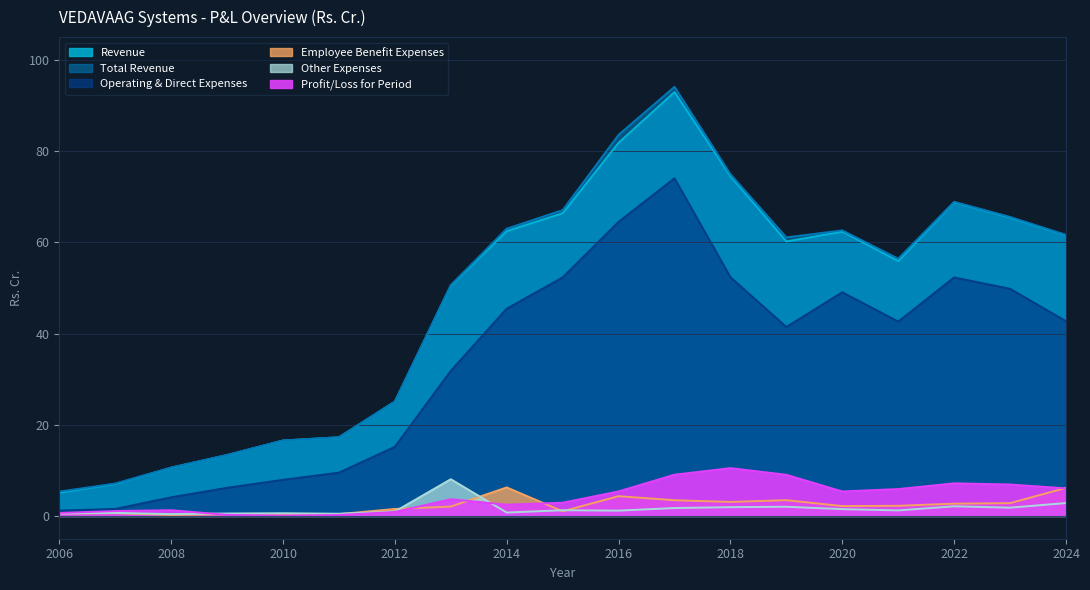

At which label does Total Revenue reach its minimum?

2006